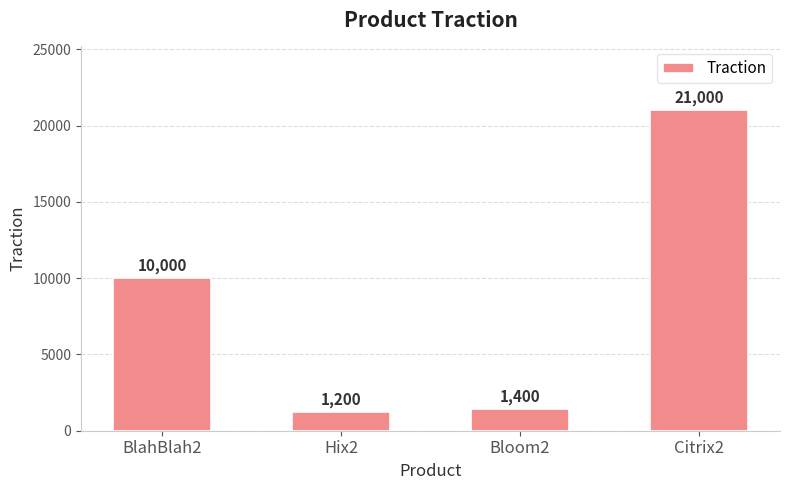

Which label corresponds to the smallest value in the chart?

Hix2